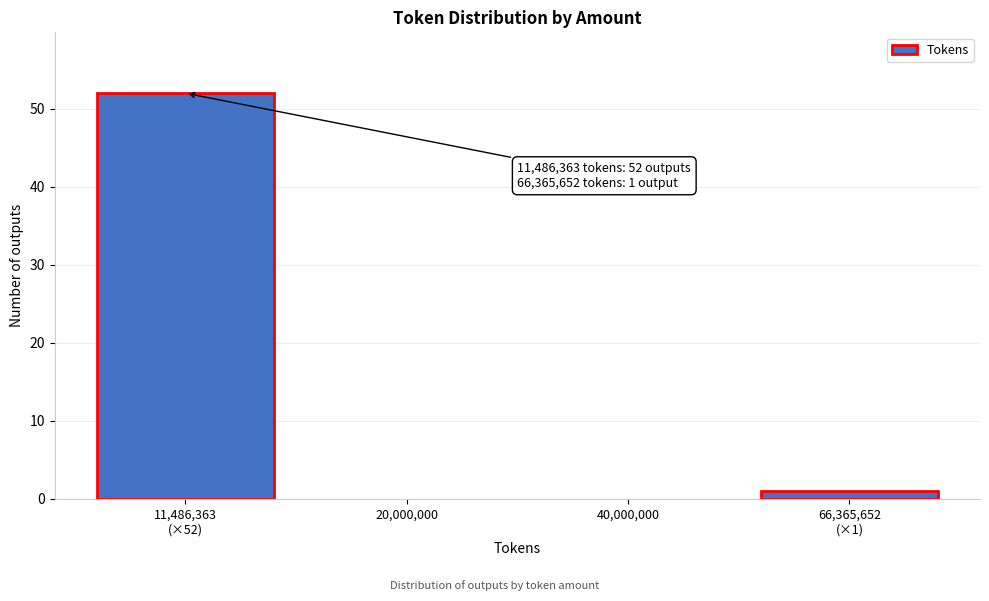

True or false: the data shows 0 at 20,000,000.

True